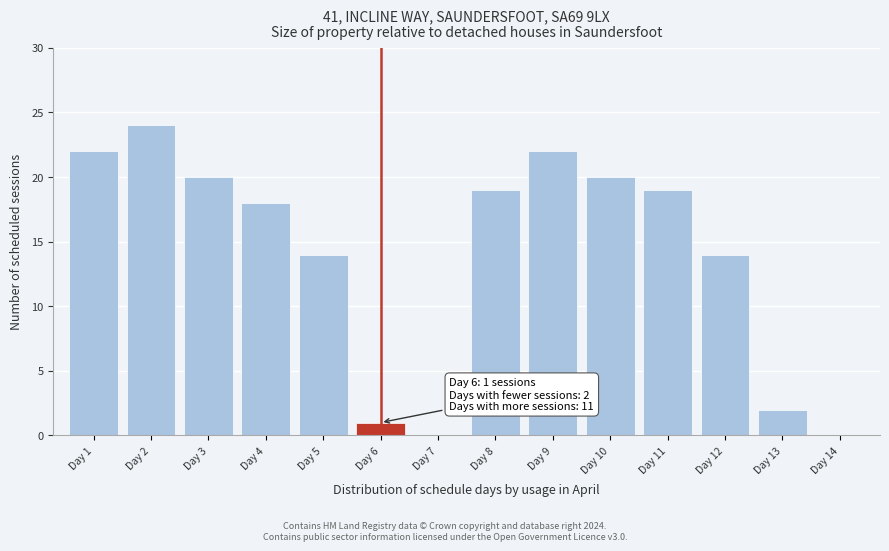

Reading left to right, transcribe all the data shown in this chart.

Day 1=22	Day 2=24	Day 3=20	Day 4=18	Day 5=14	Day 6=1	Day 7=0	Day 8=19	Day 9=22	Day 10=20	Day 11=19	Day 12=14	Day 13=2	Day 14=0